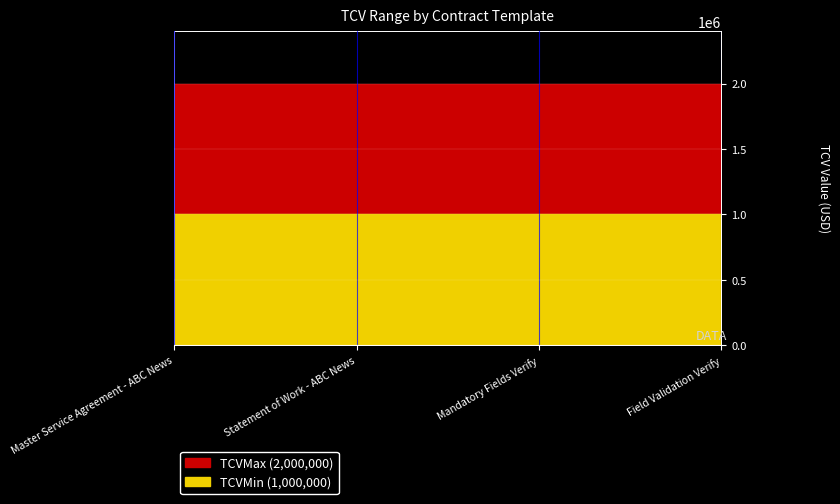

Rank the series by their average value, from highest to lowest.

TCVMax, TCVMin